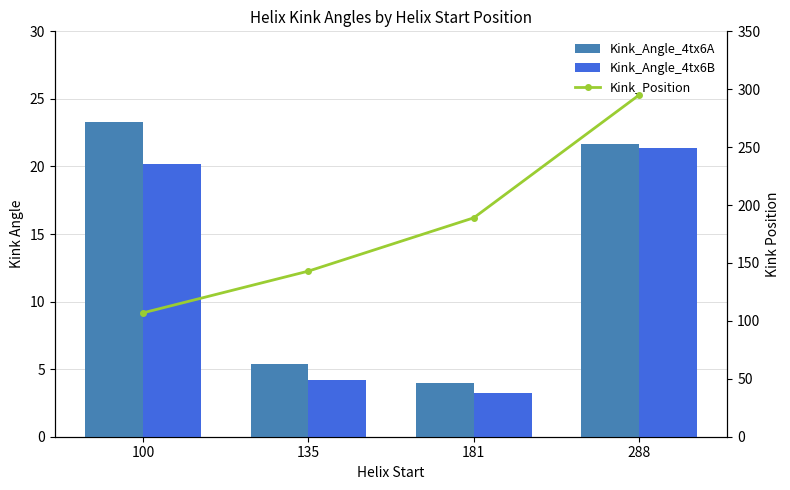

What is the difference between the highest and lowest values at 135?

138.8